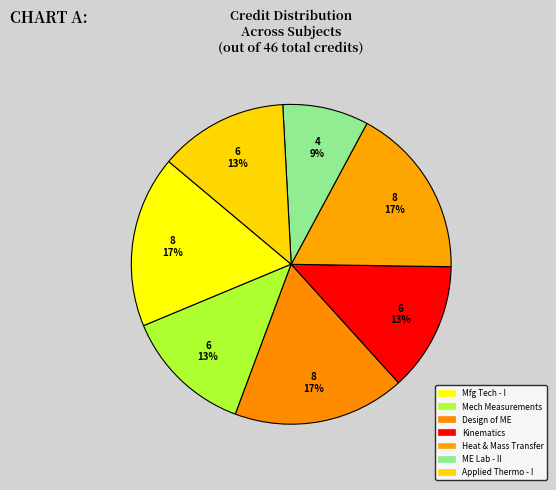

How many segments does this pie chart have?

7